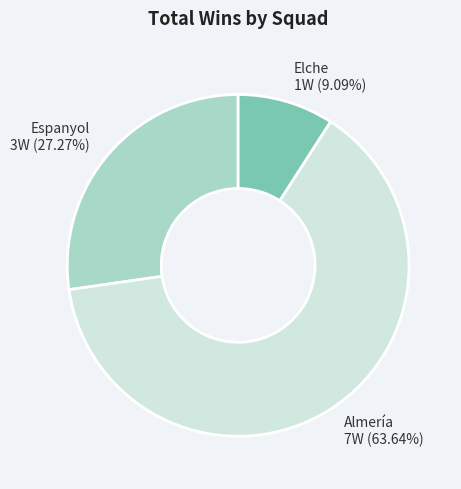

Which slice is the smallest?

Elche